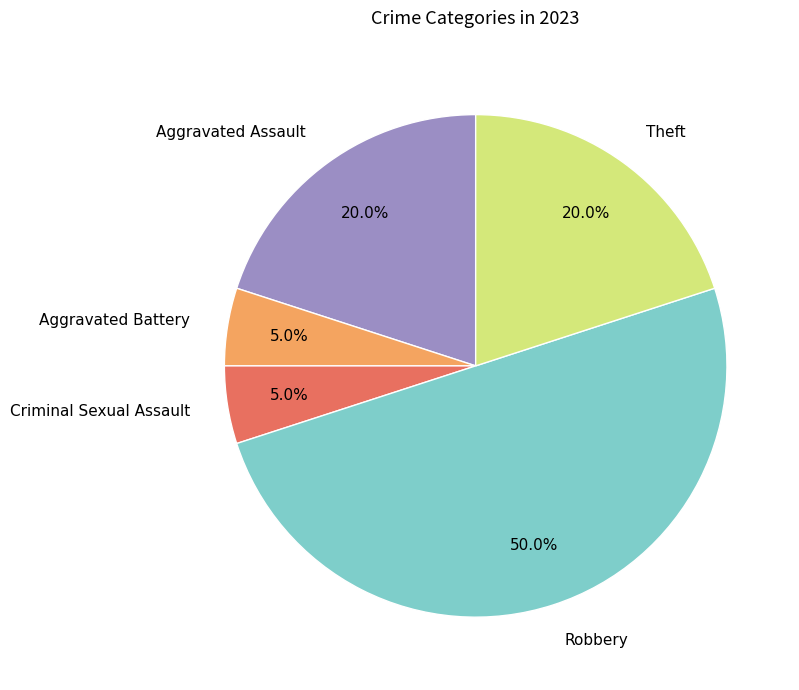

How much of the chart is everything except Aggravated Battery?

95.0%